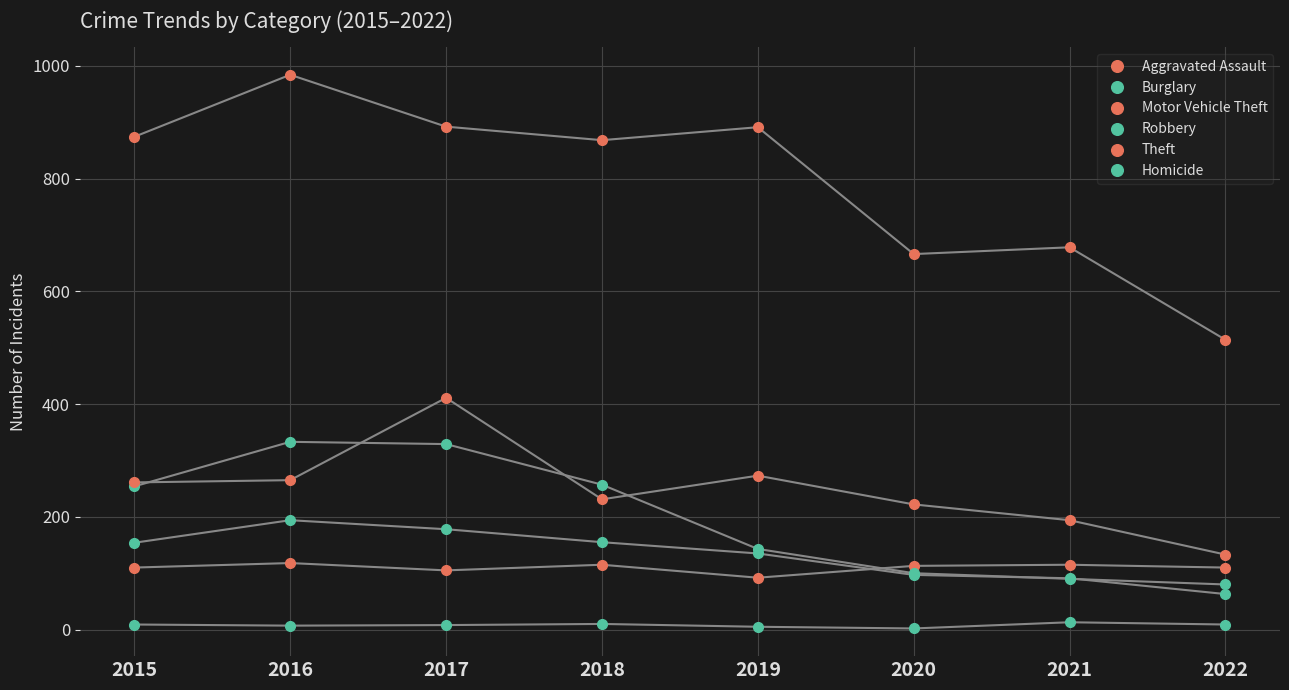

How many categories are shown in the chart?

8